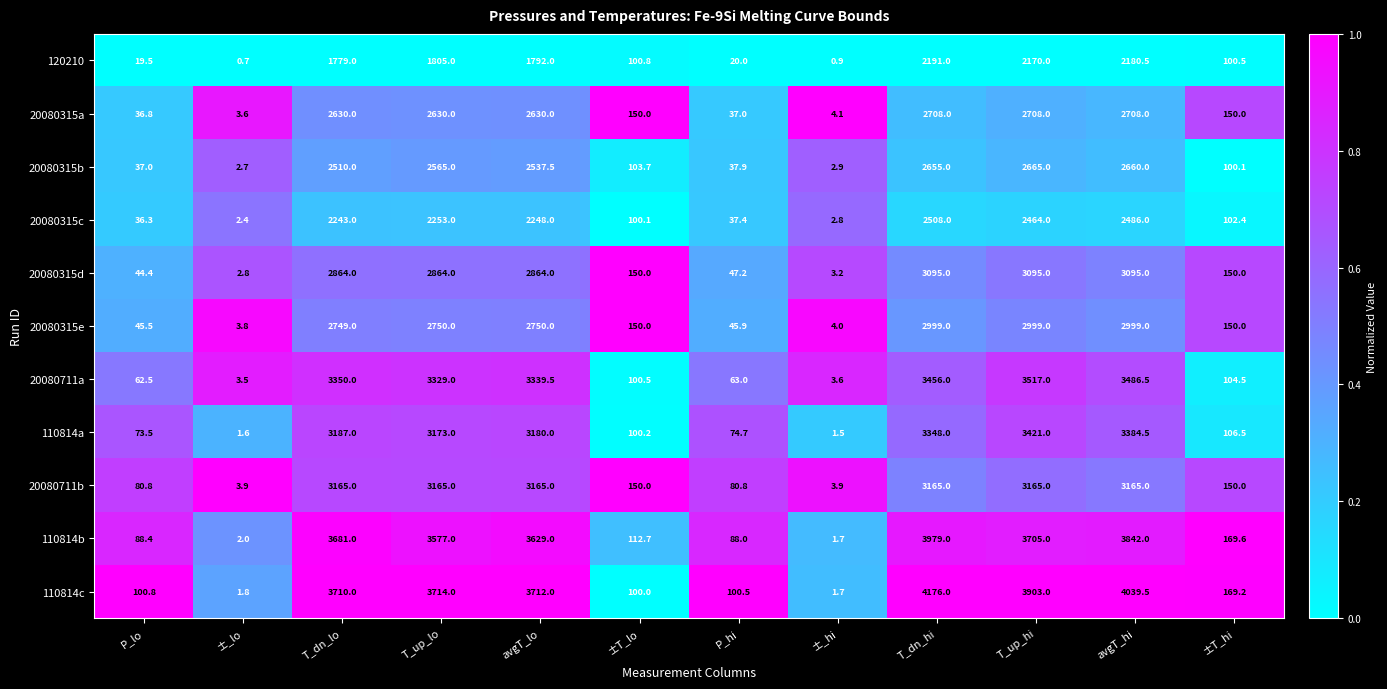

Which series has the largest total across all categories?

110814c